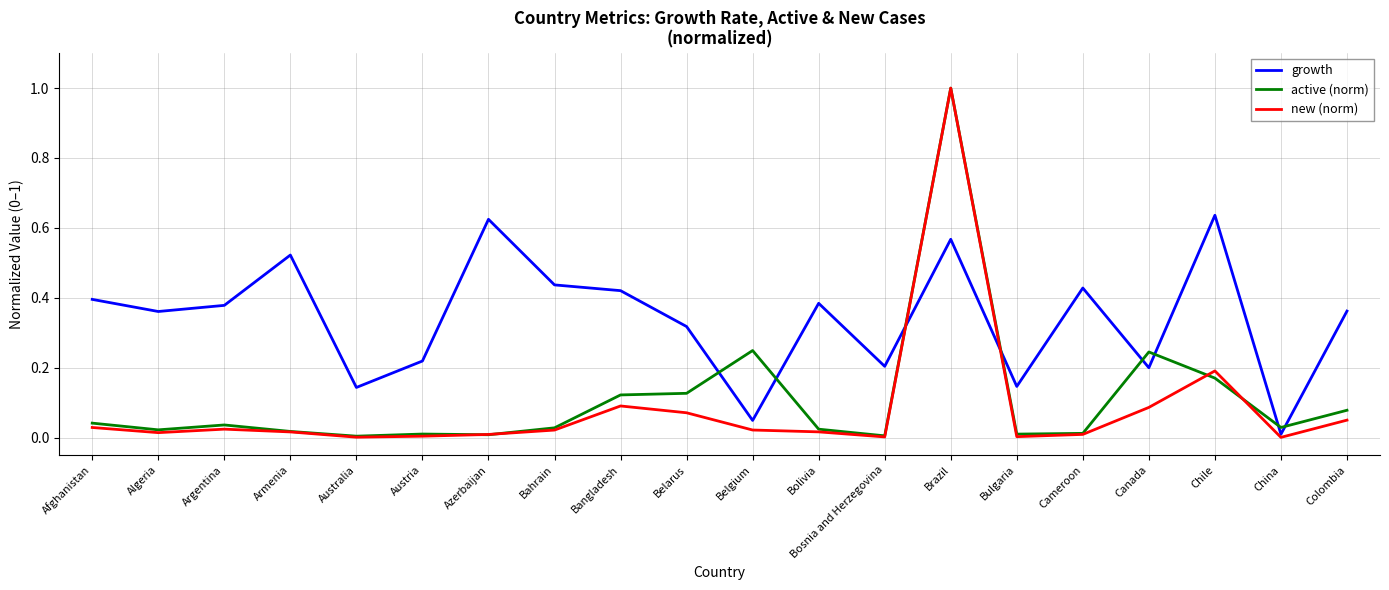

How many lines are shown in the chart?

3